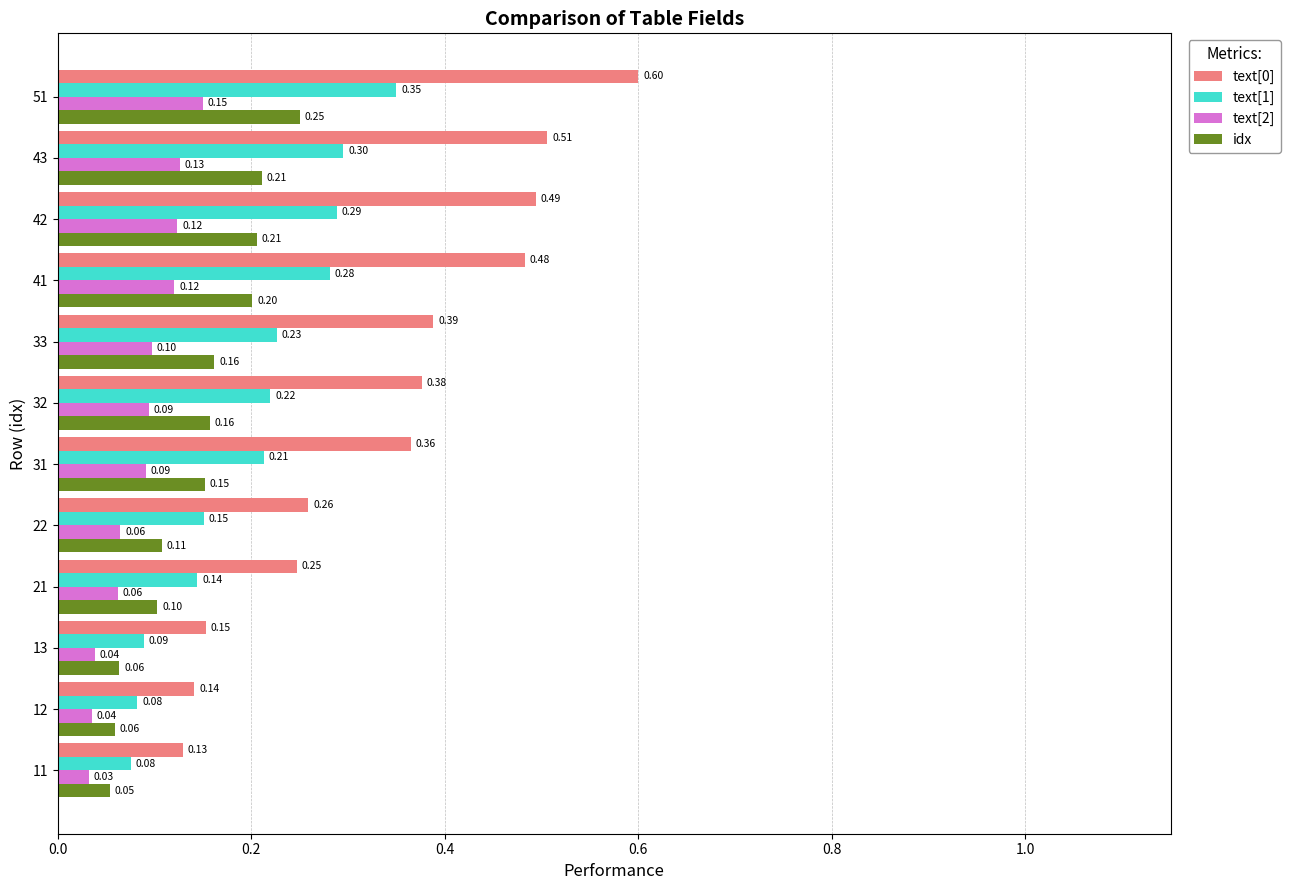

What is the total value across all series at 11?

0.3